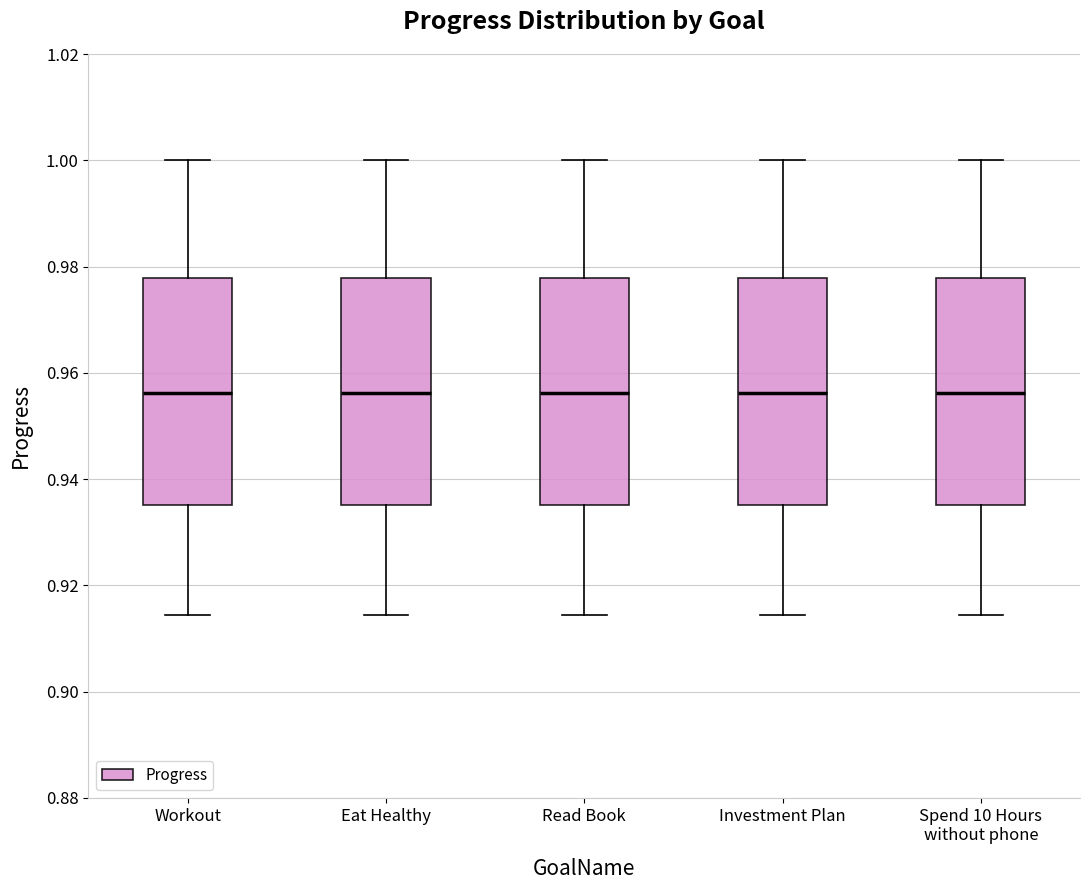

Where is the lower edge of the box for Workout on the y-axis? The values are not printed on the chart, so give them approximately, as read against the axis.

0.936